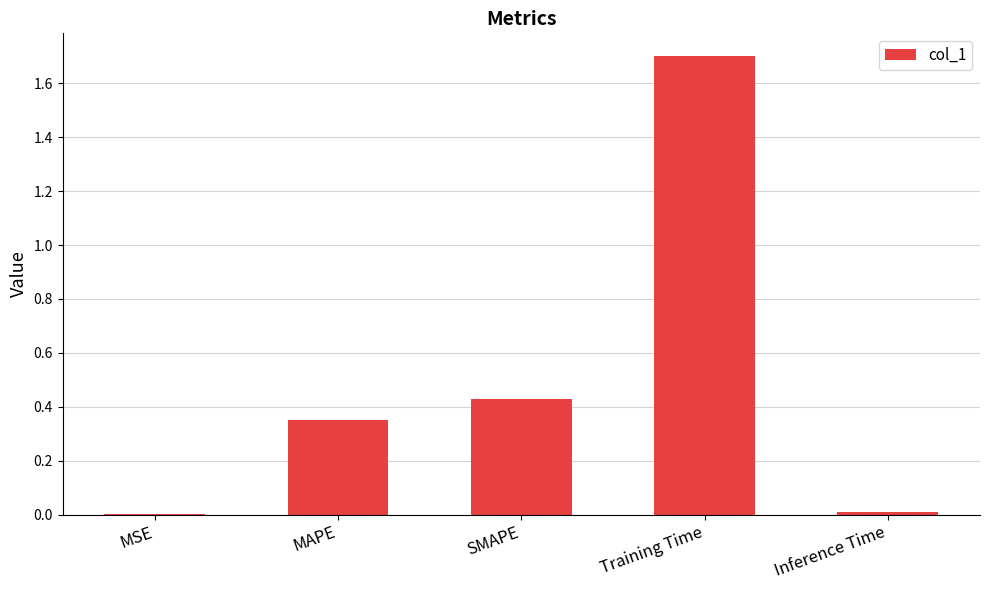

What is the sum of the values at SMAPE and MAPE?

0.8